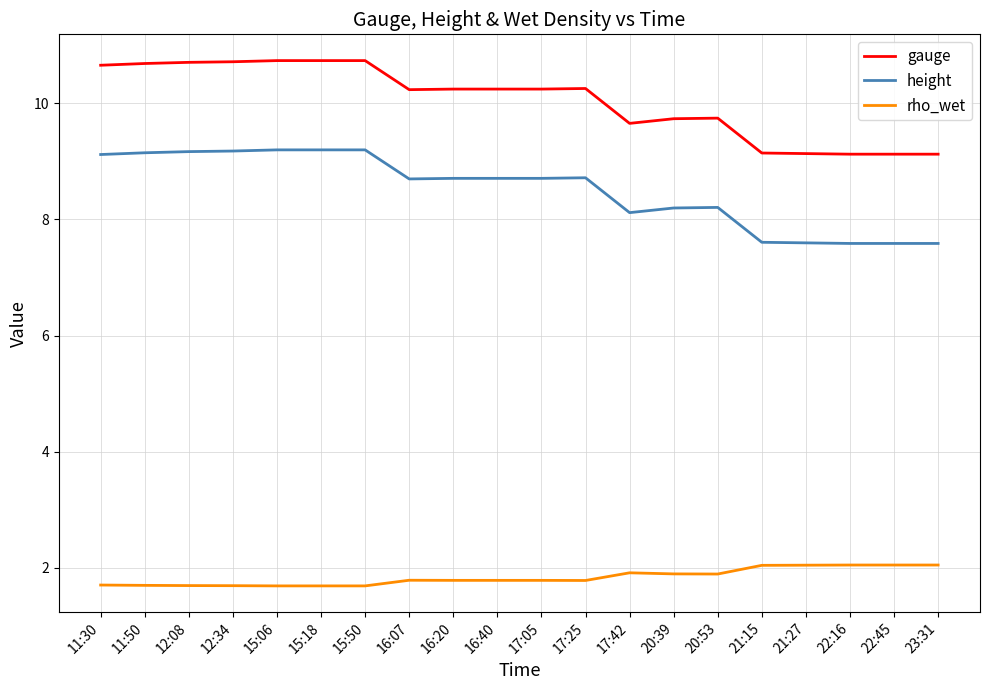

What is the spread (max minus min) of values at 21:15?

7.1